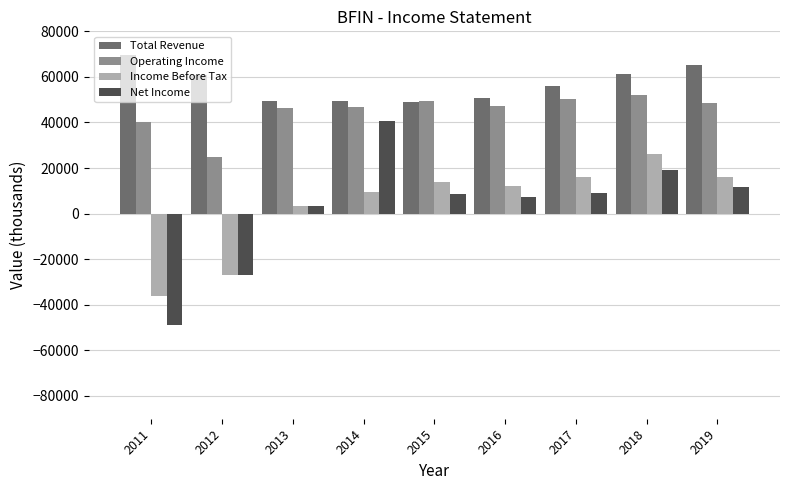

Where is Income Before Tax nearest to the value -5150?

2013